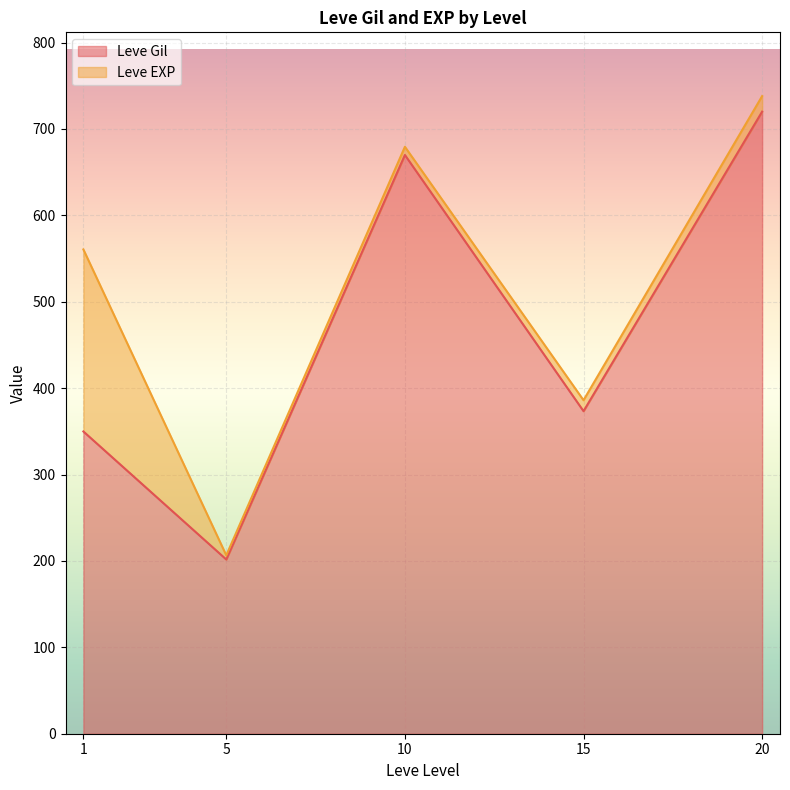

How many categories are shown in the chart?

30